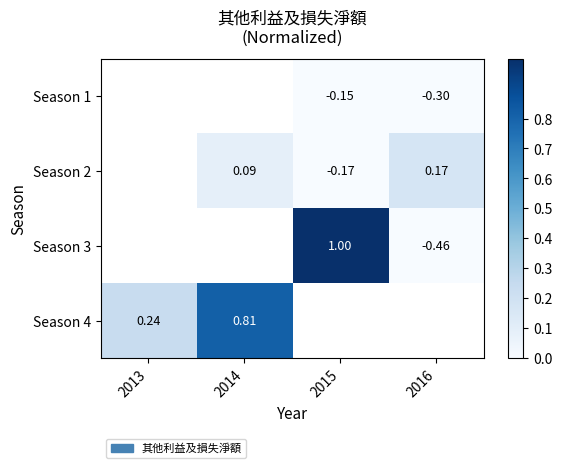

Is the value of Season 3 at 2016 greater than the value of Season 1 at 2016?

No